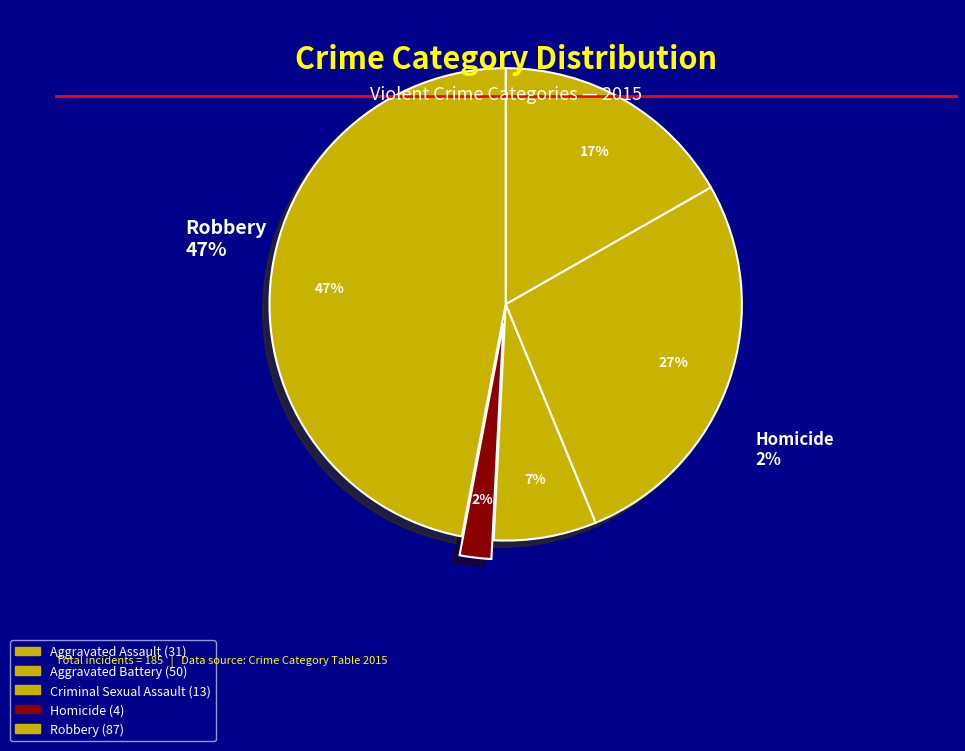

What is the total percentage of Aggravated Battery and Aggravated Assault?

43.8%